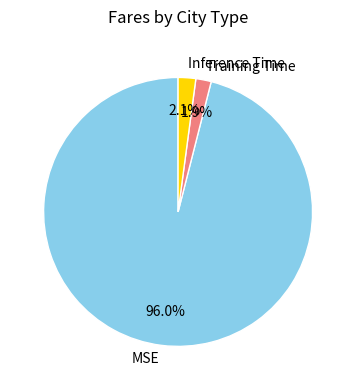

What percentage is the Inference Time slice, to the nearest percent?

2%